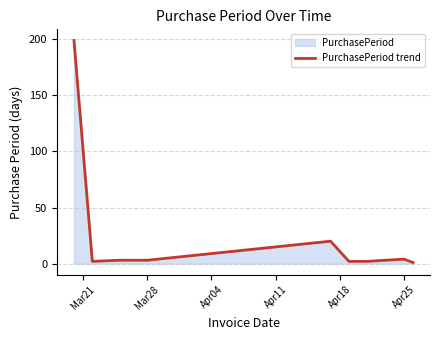

What is the difference between the maximum and minimum values?

198